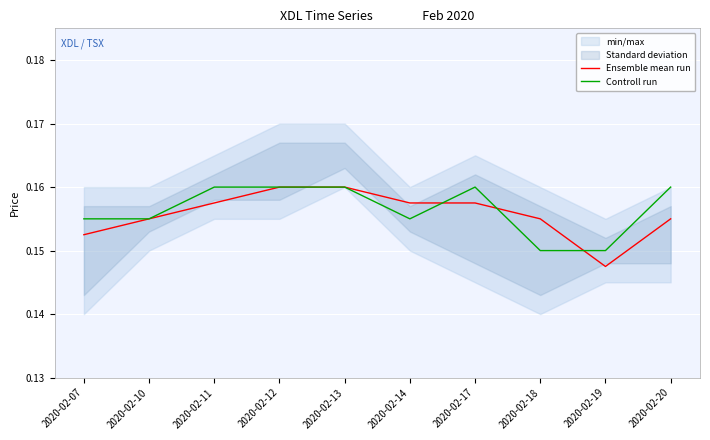

In Controll run, how many points are lower than both neighbors (excluding endpoints)?

1